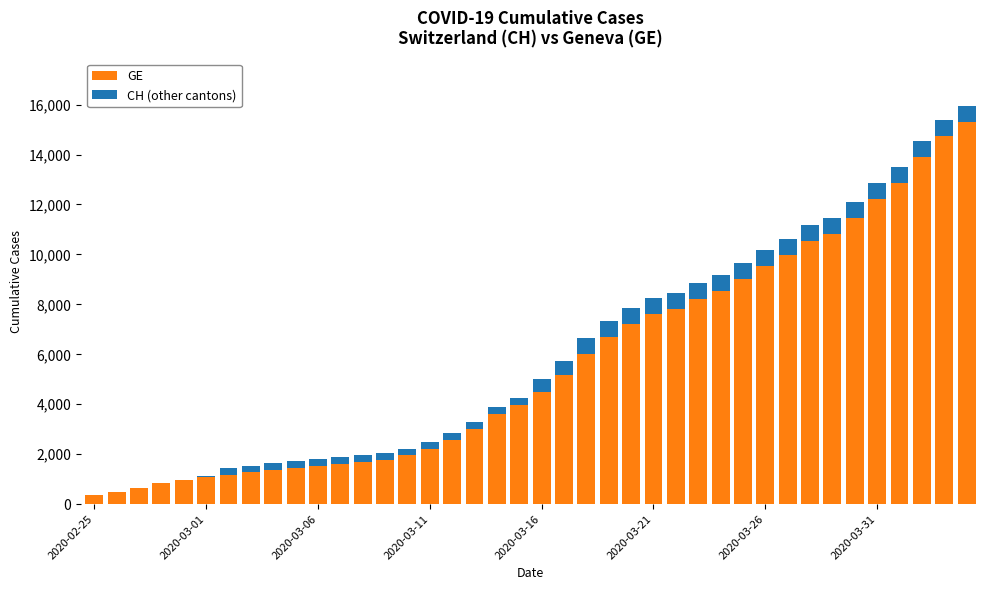

Are the bars grouped side by side (vs. stacked)?

No